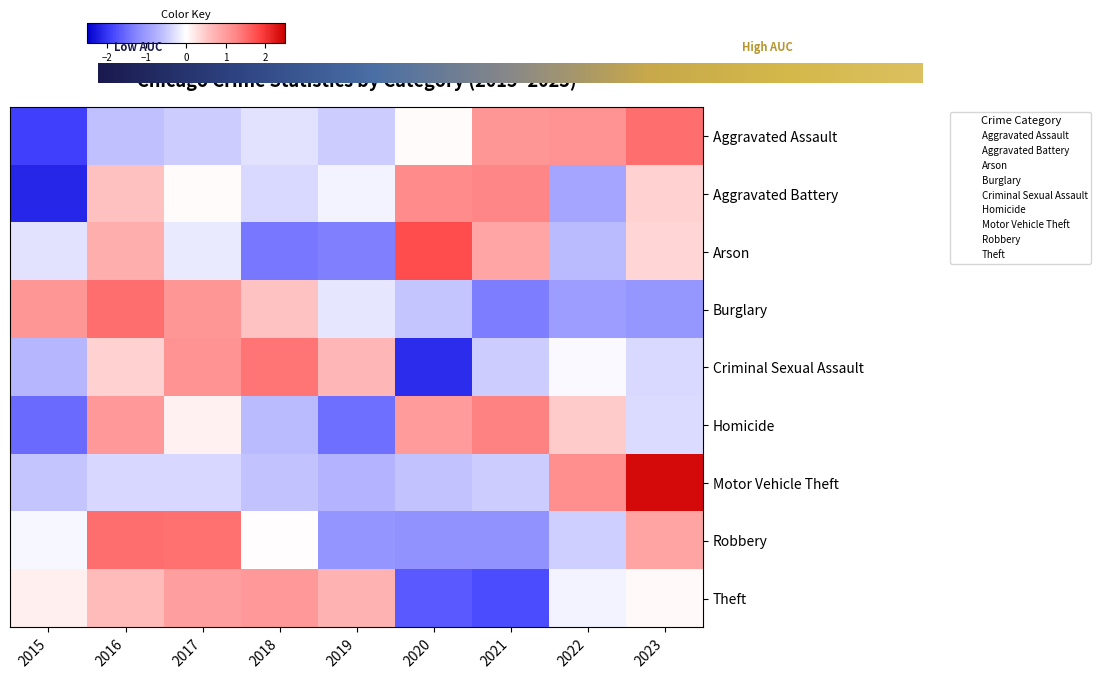

What is the difference between the Aggravated Battery values at 2021 and 2015?

3.4